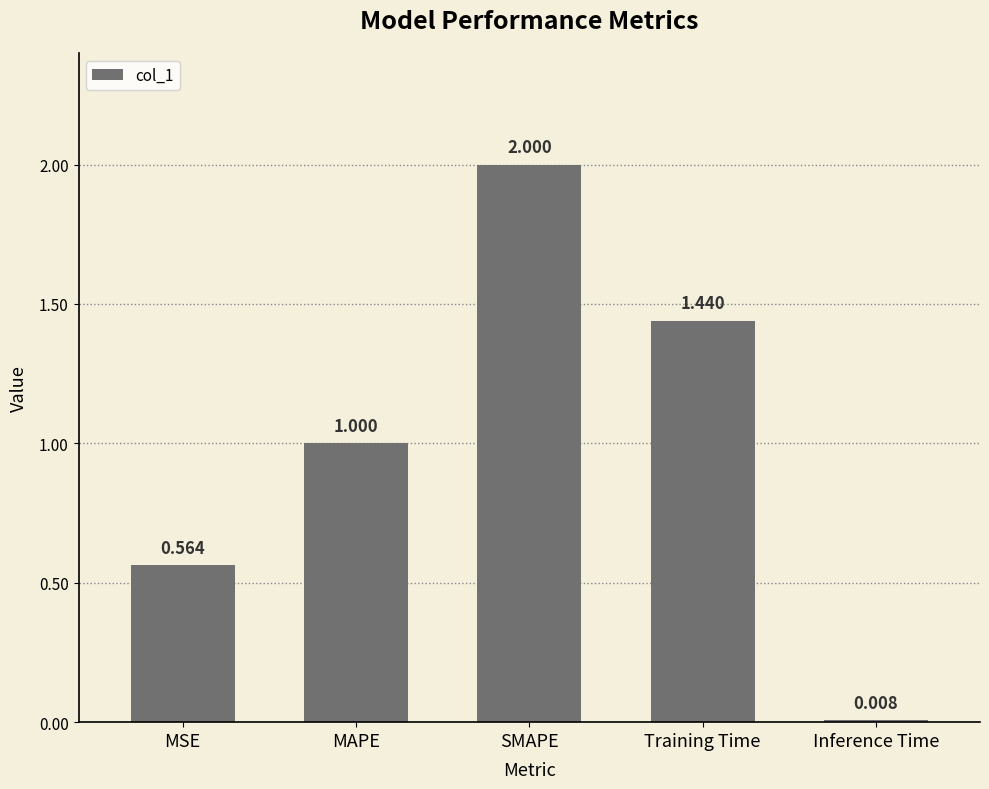

Rank the categories by value from highest to lowest.

SMAPE, Training Time, MAPE, MSE, Inference Time